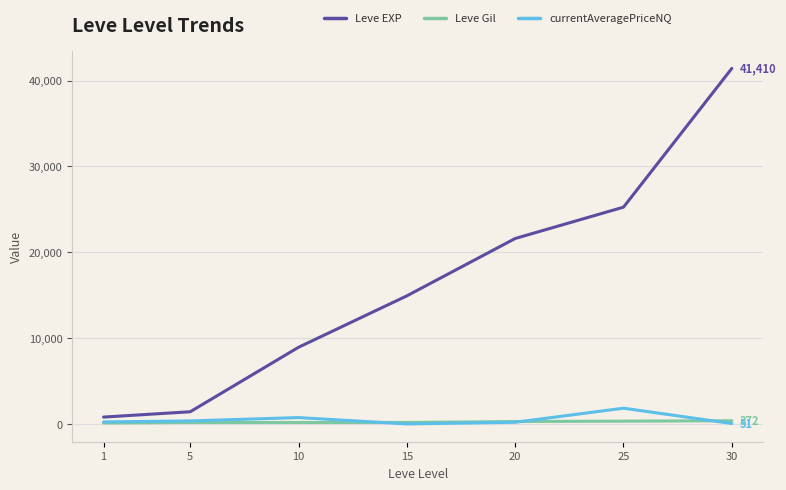

What is the total value across all series at 10?

9841.2